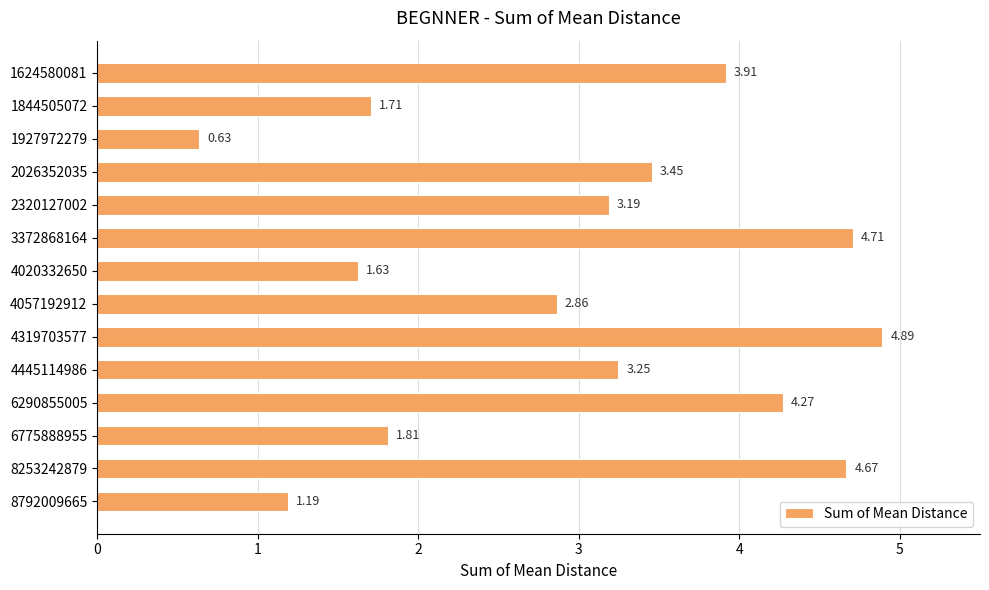

Rank the categories by value from highest to lowest.

4319703577, 3372868164, 8253242879, 6290855005, 1624580081, 2026352035, 4445114986, 2320127002, 4057192912, 6775888955, 1844505072, 4020332650, 8792009665, 1927972279